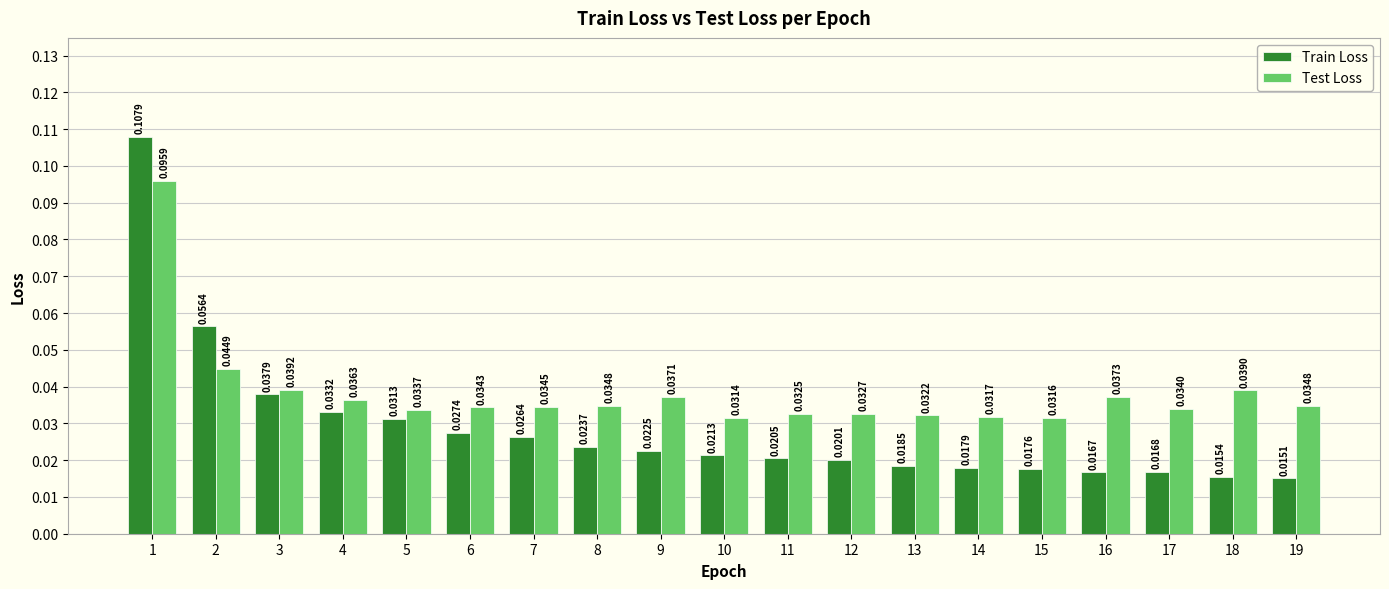

Which series has the widest spread of values?

Train Loss